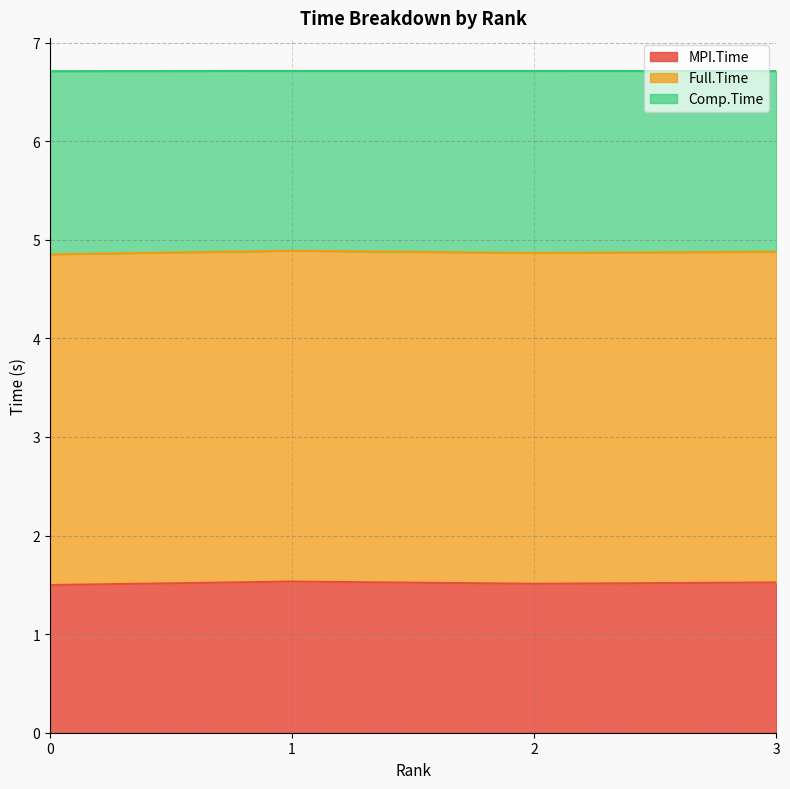

At which category is the sum across all series the highest?

1